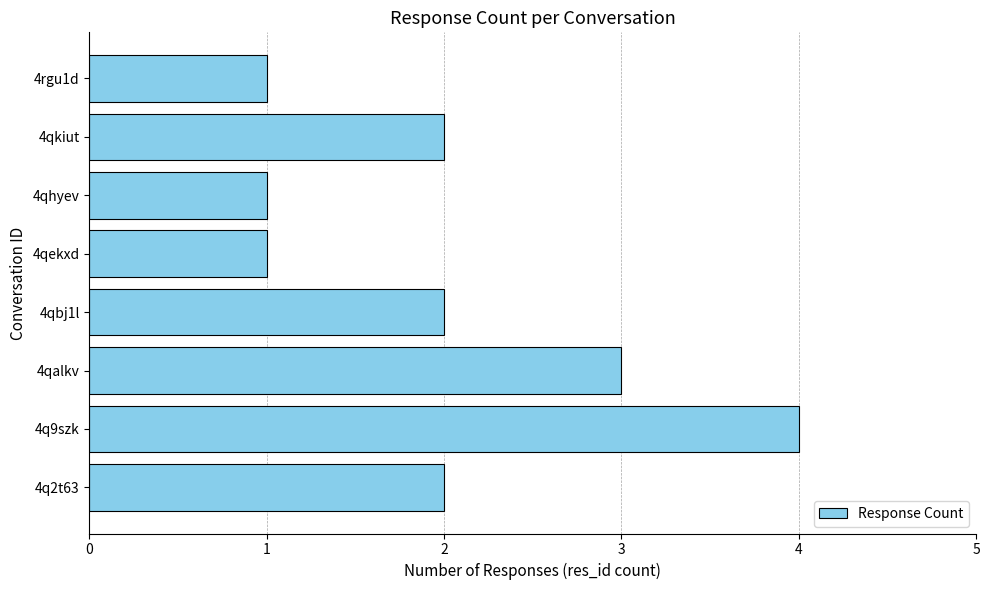

What is the ratio of the value at 4qhyev to the value at 4qalkv?

0.3